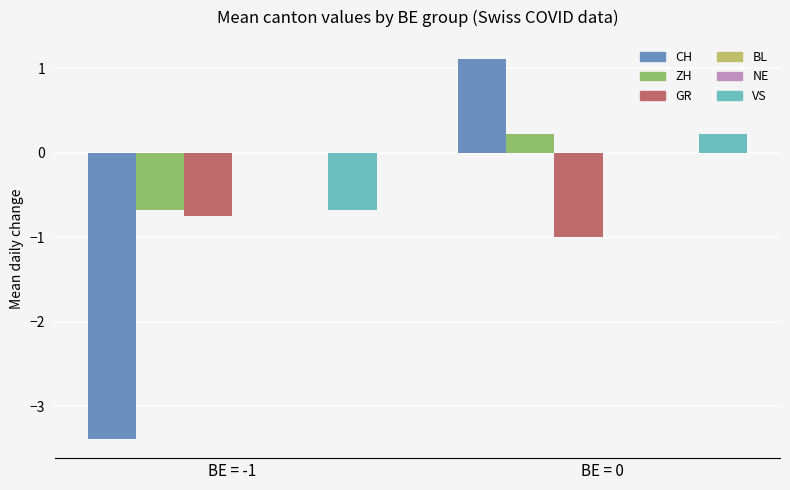

At how many categories does at least one series exceed -2?

2